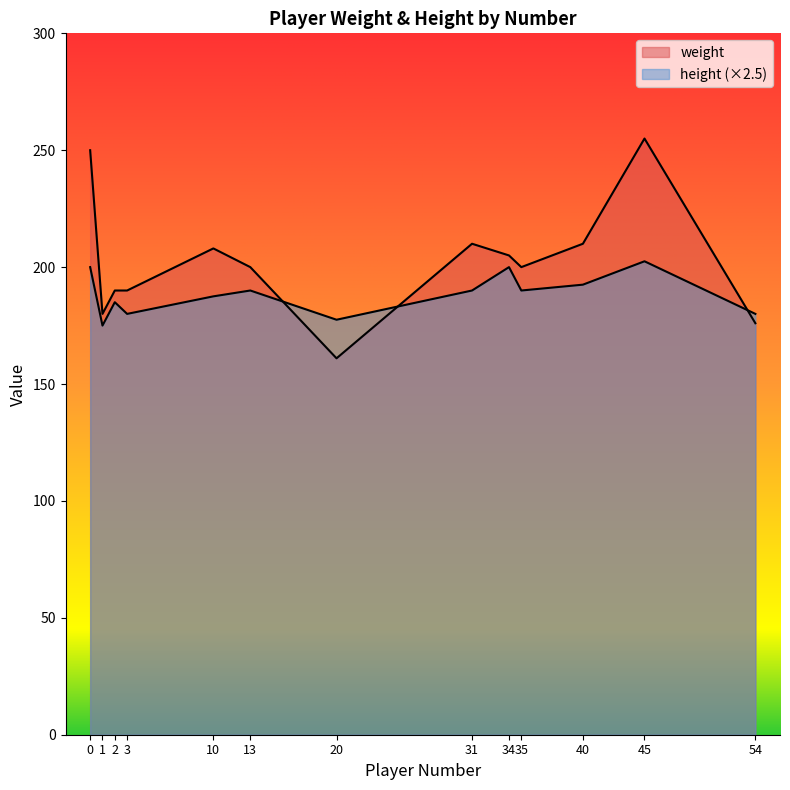

Which series has the widest spread of values?

weight